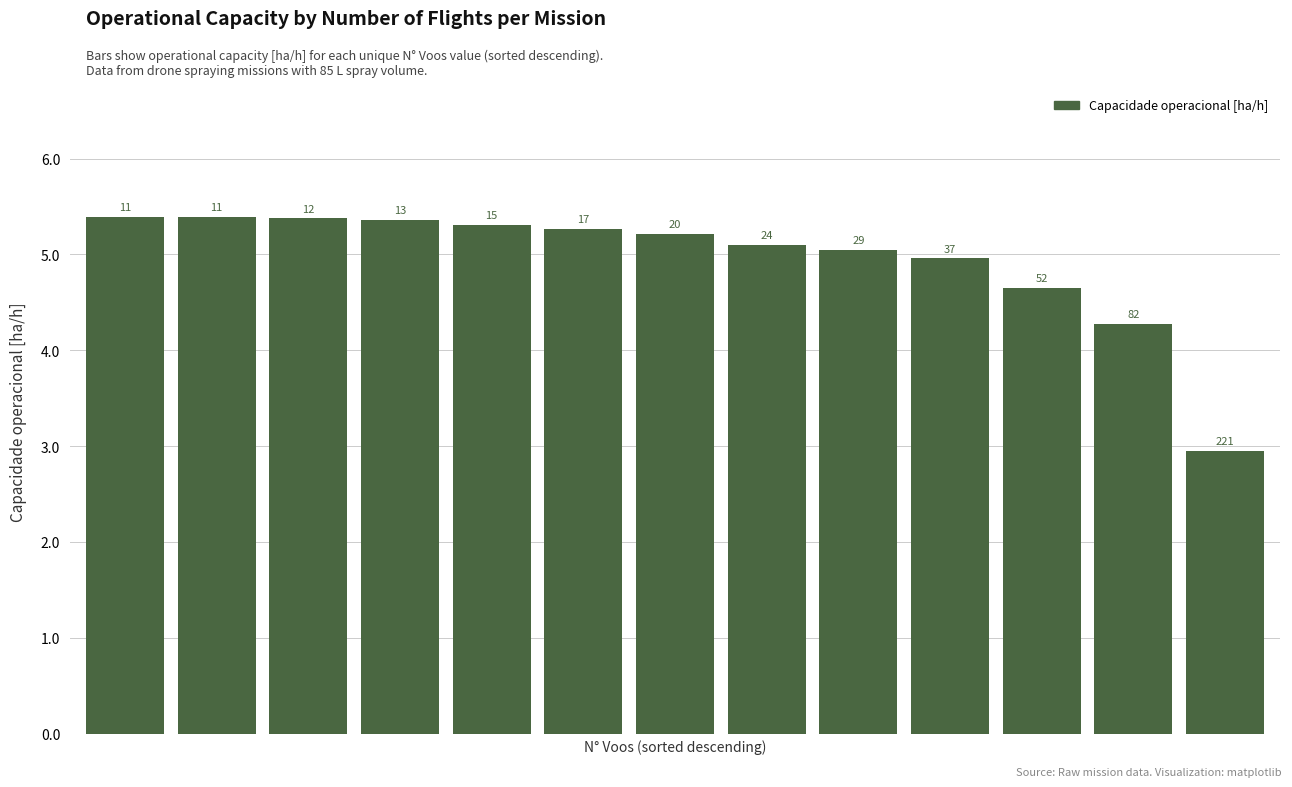

Reading left to right, what are all the values shown in this chart?

0=5.4	1=5.4	2=5.4	3=5.4	4=5.3	5=5.3	6=5.2	7=5.1	8=5.0	9=5.0	10=4.7	11=4.3	12=3.0